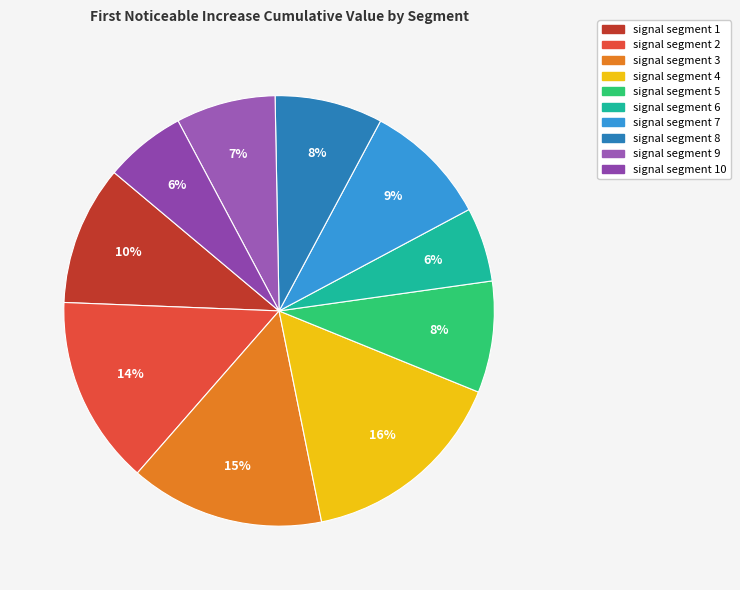

How many slices are in this pie chart?

10